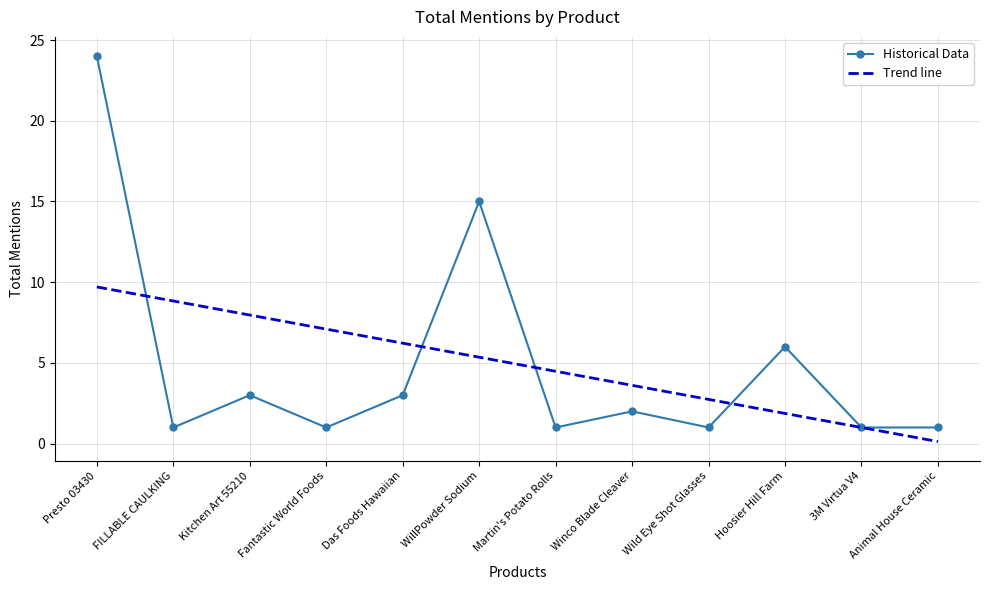

Reading left to right, transcribe all the data shown in this chart.

24	1	3	1	3	15	1	2	1	6	1	1